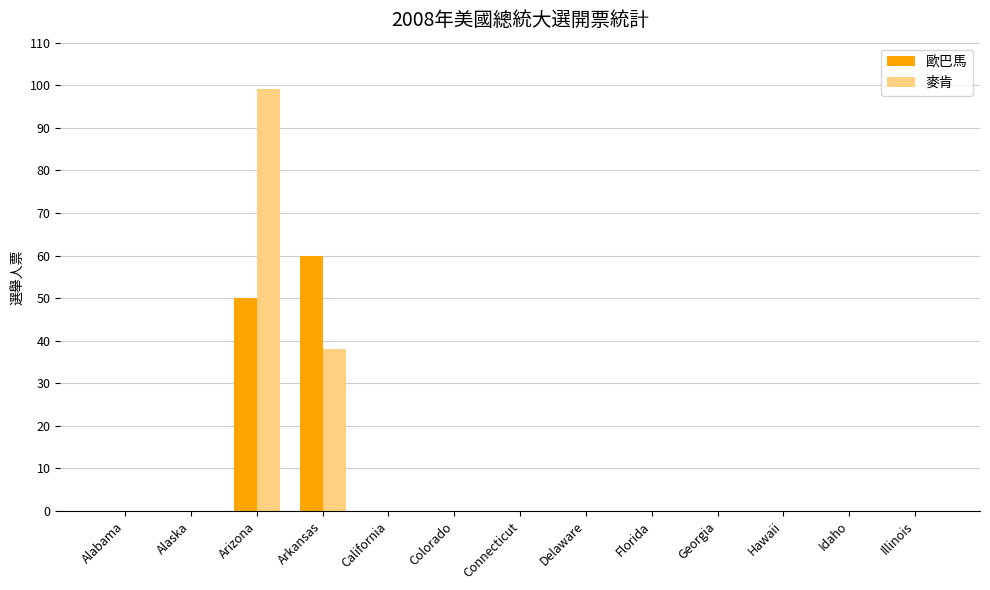

At which category is the sum across all series the highest?

Arizona